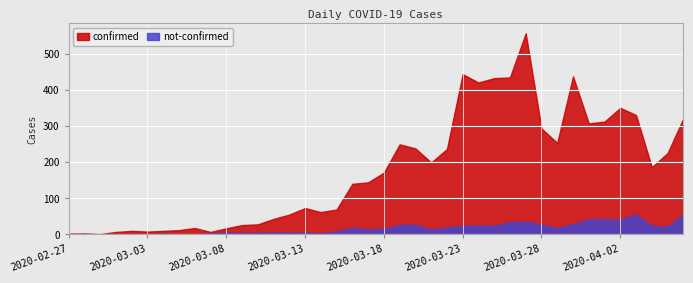

Reading left to right, transcribe all the data shown in this chart.

confirmed: 2020-02-27=2	2020-02-28=3	2020-02-29=1	2020-03-01=7	2020-03-02=10	2020-03-03=8	2020-03-04=10	2020-03-05=12	2020-03-06=18	2020-03-07=7	2020-03-08=17	2020-03-09=26	2020-03-10=28	2020-03-11=43	2020-03-12=55	2020-03-13=73	2020-03-14=62	2020-03-15=69	2020-03-16=140	2020-03-17=144	2020-03-18=171	2020-03-19=249	2020-03-20=238	2020-03-21=199	2020-03-22=236	2020-03-23=443	2020-03-24=420	2020-03-25=432	2020-03-26=434	2020-03-27=556	2020-03-28=293	2020-03-29=253	2020-03-30=437	2020-03-31=307	2020-04-01=312	2020-04-02=350	2020-04-03=330	2020-04-04=186	2020-04-05=225	2020-04-06=321
not-confirmed: 2020-02-27=2	2020-02-28=0	2020-02-29=0	2020-03-01=1	2020-03-02=1	2020-03-03=0	2020-03-04=3	2020-03-05=1	2020-03-06=1	2020-03-07=3	2020-03-08=5	2020-03-09=5	2020-03-10=4	2020-03-11=6	2020-03-12=4	2020-03-13=6	2020-03-14=3	2020-03-15=8	2020-03-16=19	2020-03-17=13	2020-03-18=16	2020-03-19=26	2020-03-20=27	2020-03-21=13	2020-03-22=19	2020-03-23=24	2020-03-24=25	2020-03-25=24	2020-03-26=34	2020-03-27=36	2020-03-28=27	2020-03-29=18	2020-03-30=29	2020-03-31=42	2020-04-01=42	2020-04-02=41	2020-04-03=56	2020-04-04=24	2020-04-05=21	2020-04-06=56